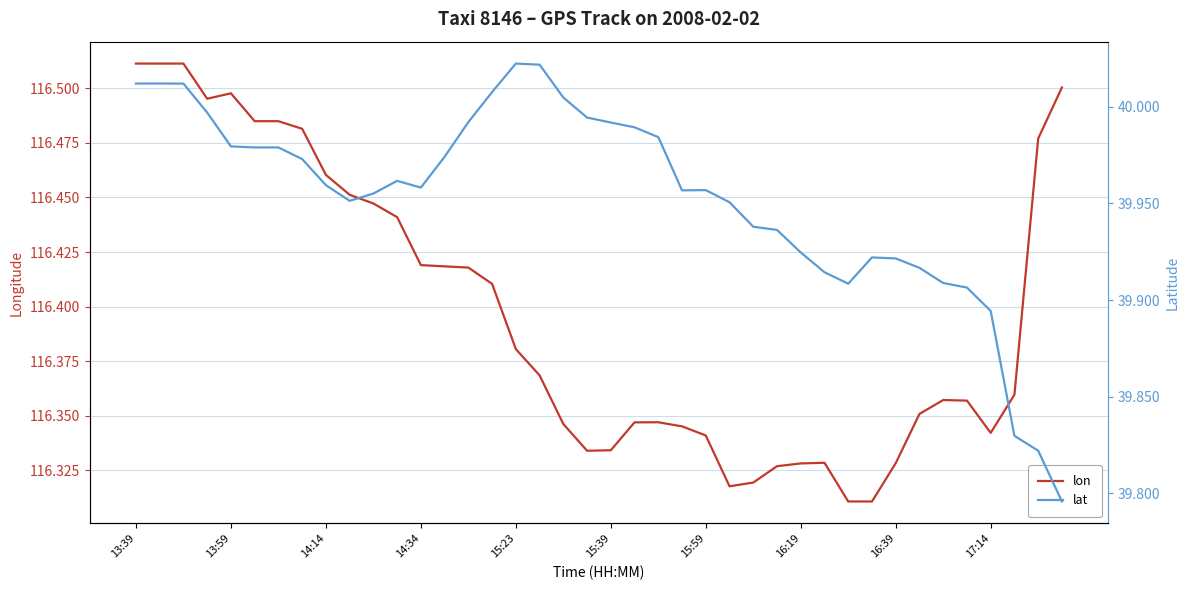

How many lines are shown in the chart?

2